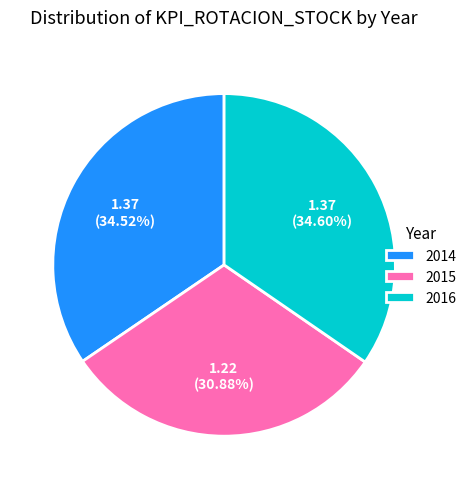

What is the smallest slice in the pie chart?

2015